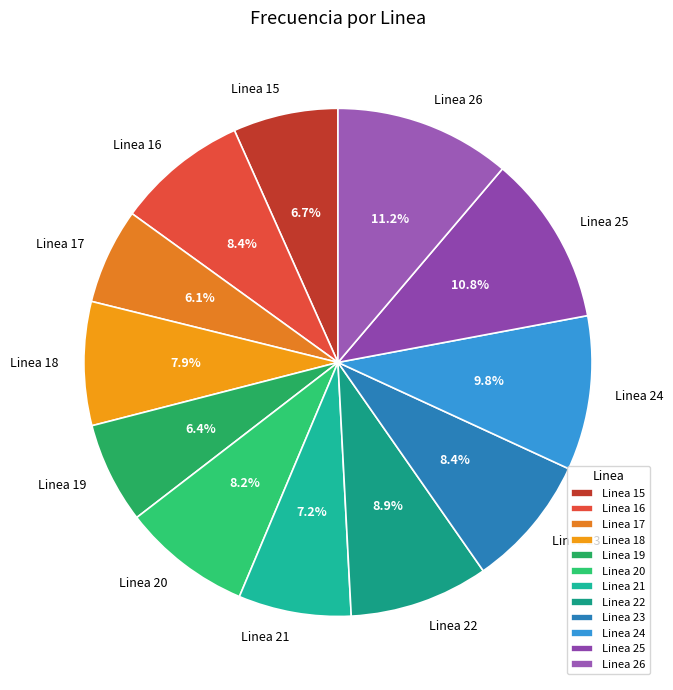

How much of the chart is everything except Linea 25?

89.2%